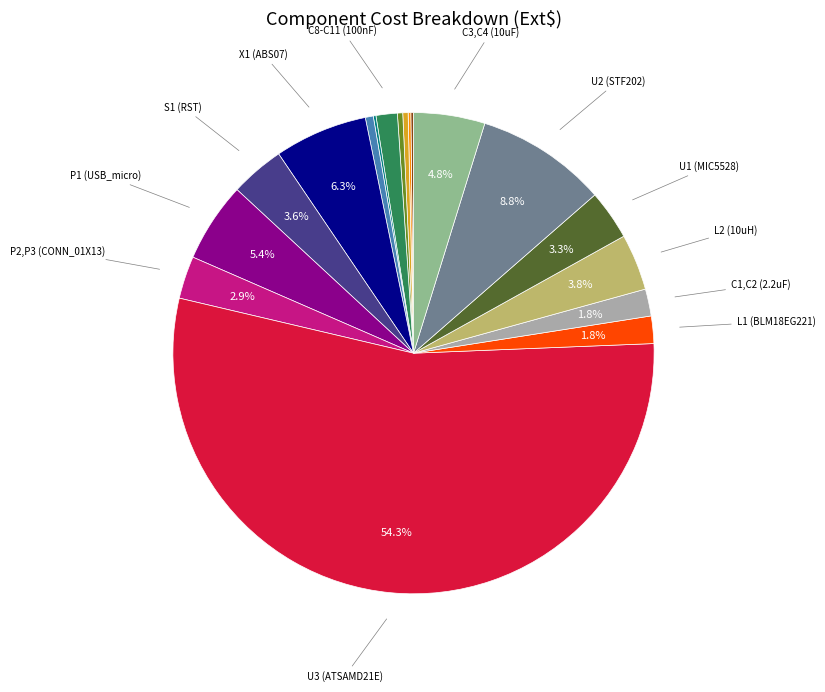

Does any single category account for the majority?

Yes